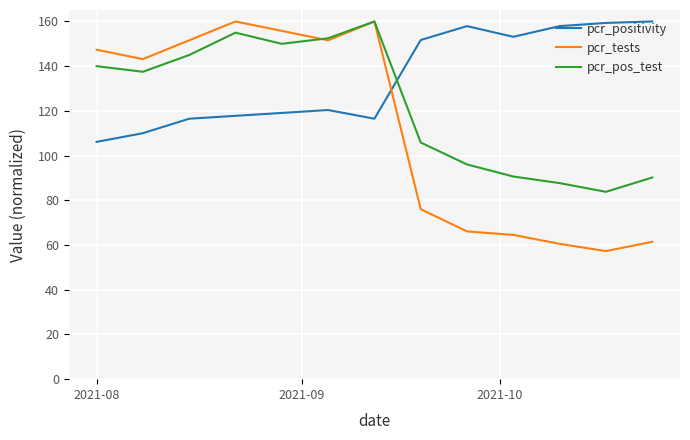

True or false: pcr_tests and pcr_positivity cross at least once.

True